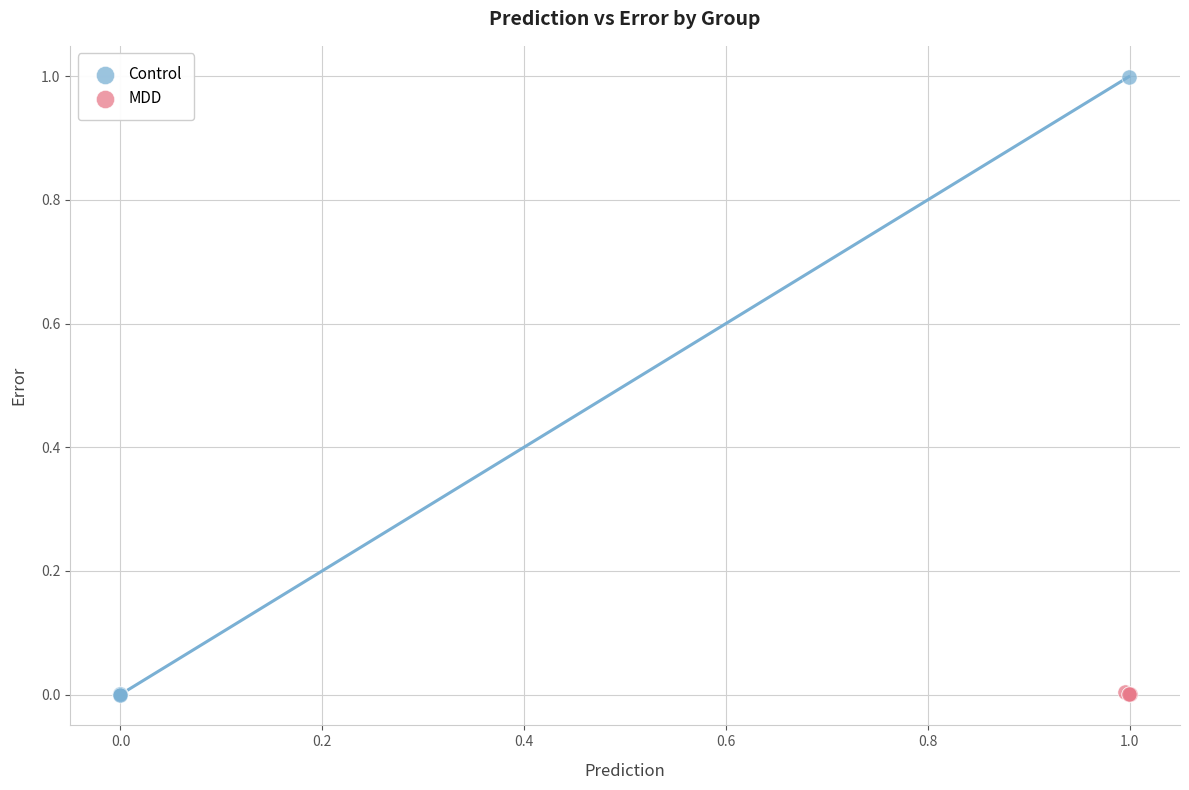

Which series reaches the maximum Y coordinate?

Control